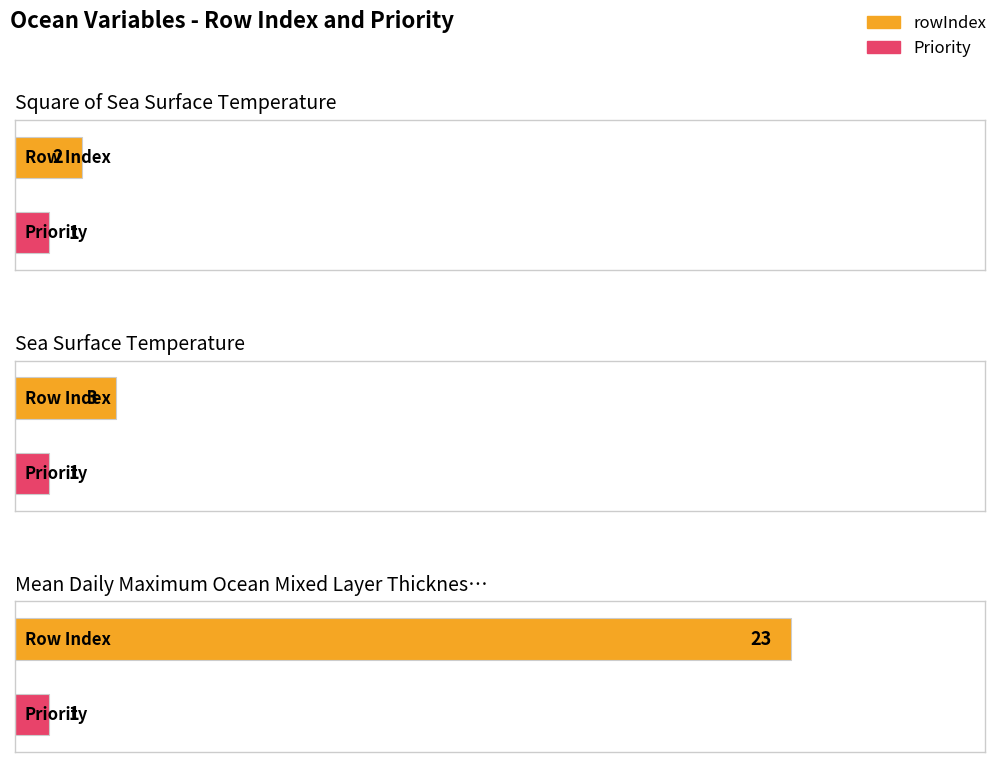

What is the average value of the rowIndex series?

9